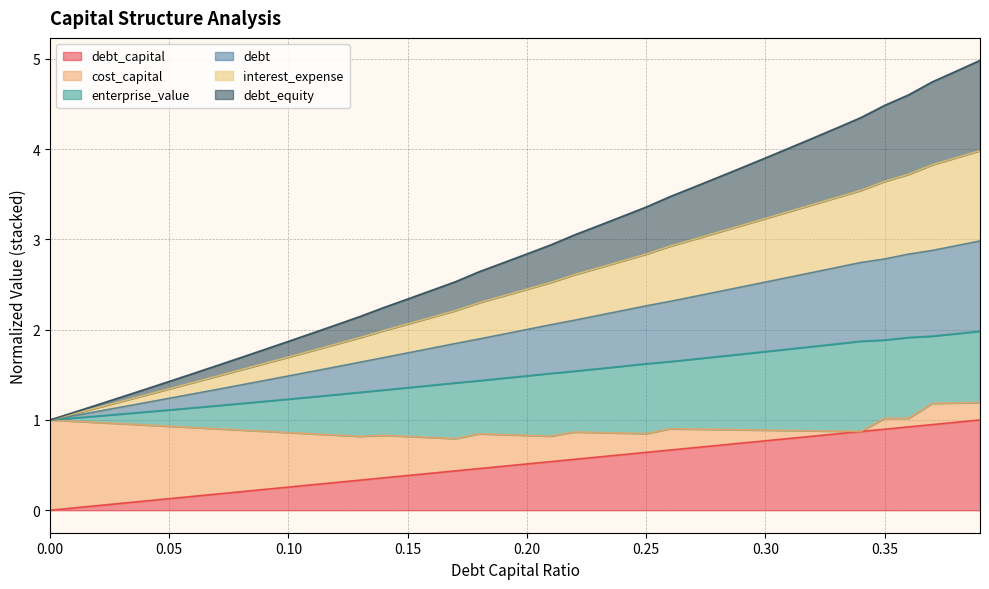

How many lines are shown in the chart?

6